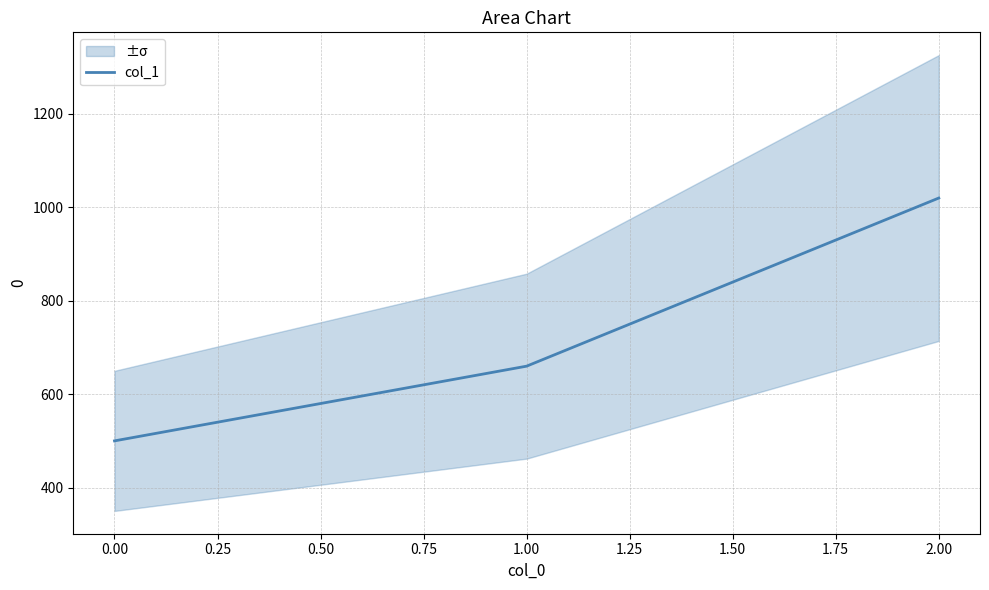

What is the smallest value displayed?

500